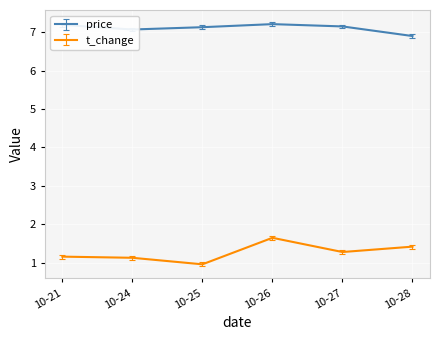

Is the value of t_change at 10-26 greater than the value of price at 10-26?

No